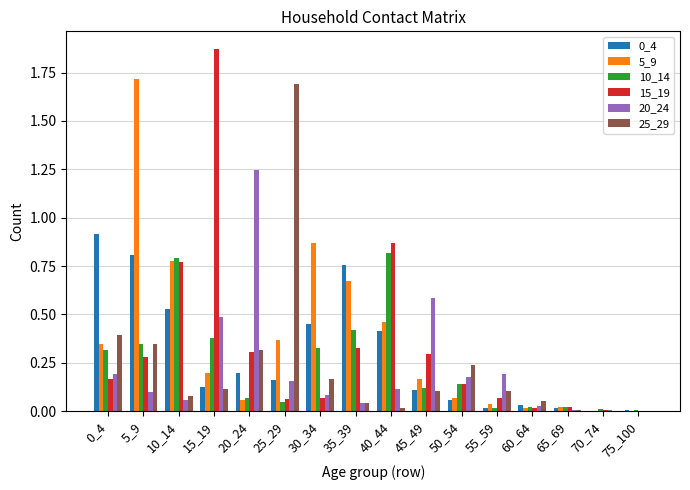

How many groups of bars are there?

16